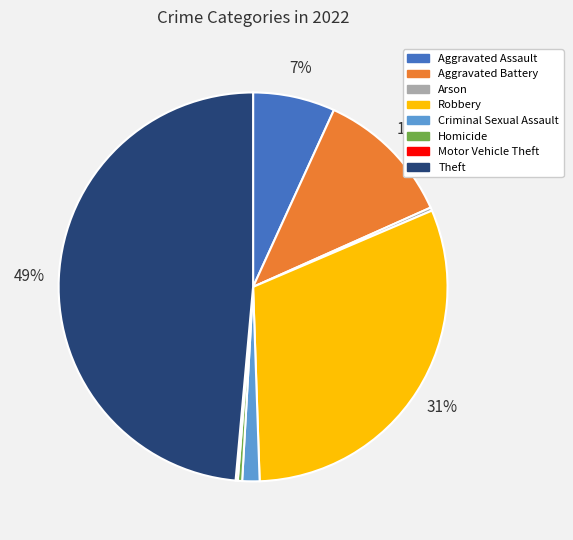

Does any single category account for the majority?

No